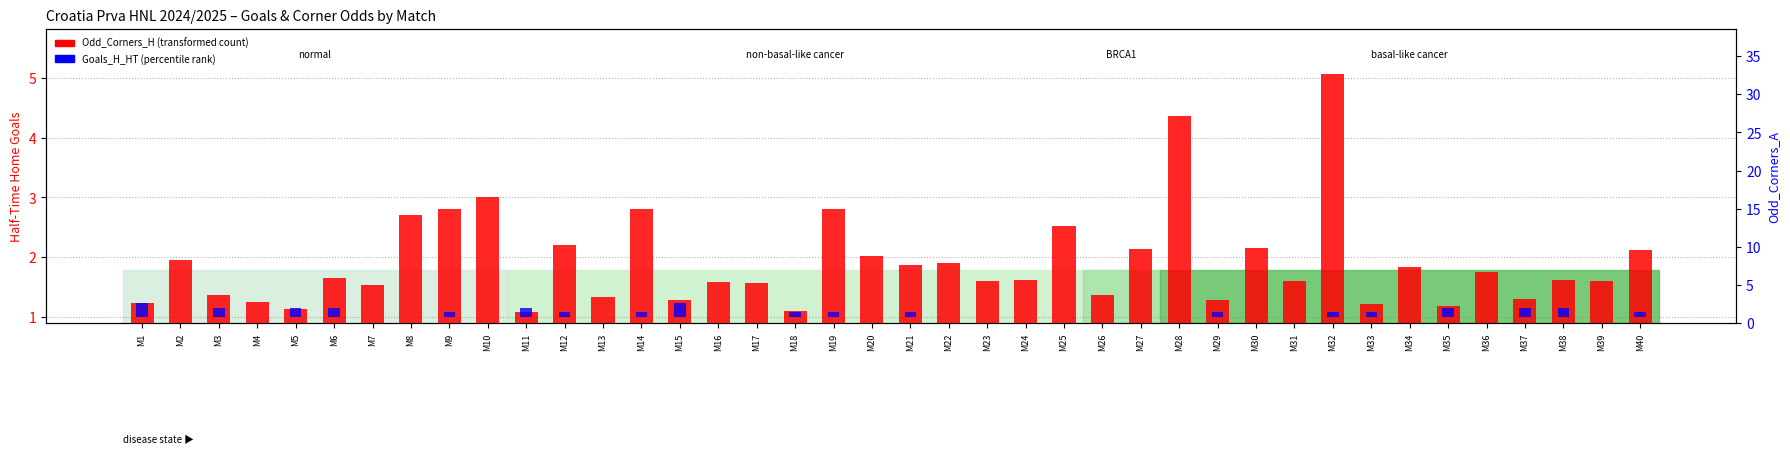

What is the value of the Odd_Corners_H (transformed count) bar at the 36th from the left?

1.8